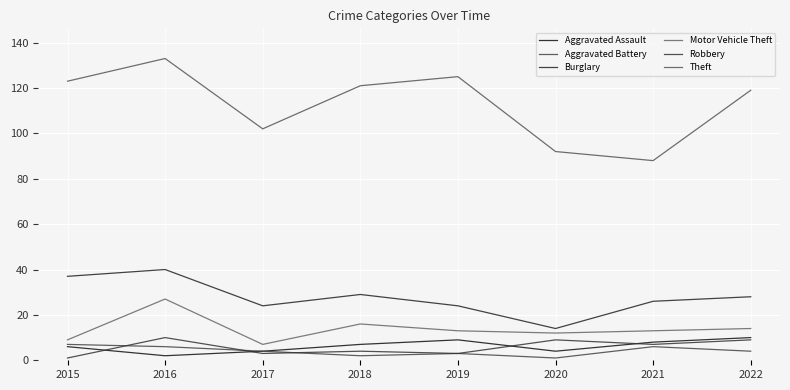

Between 2015 and 2018, which series saw the biggest shift?

Burglary